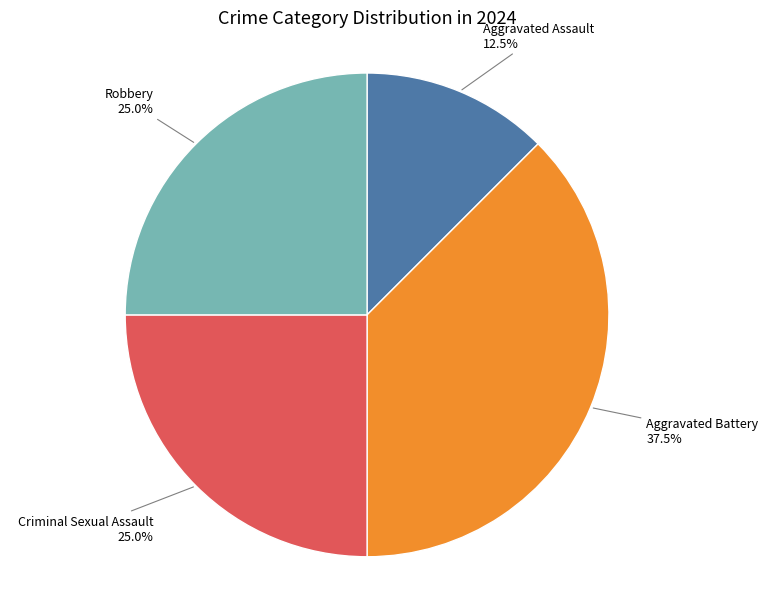

How many segments does this pie chart have?

4